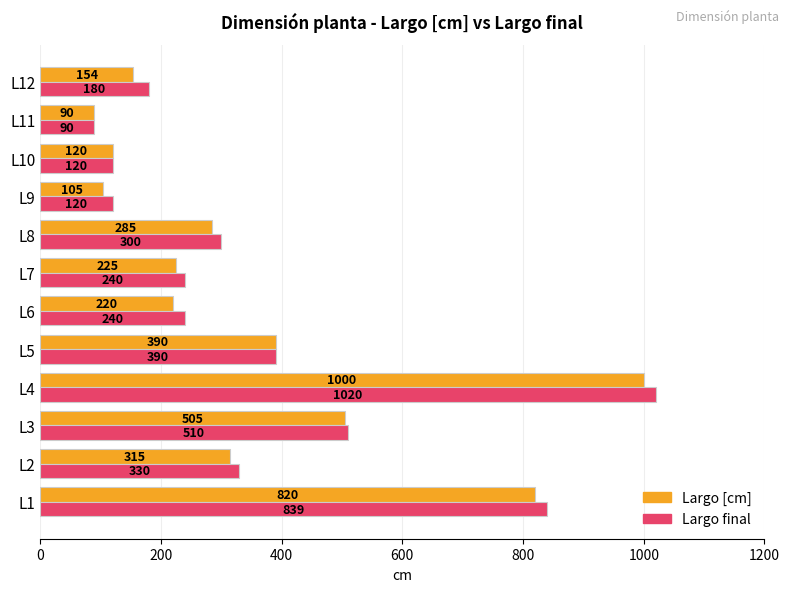

What value does the Largo final series have at L12, to the nearest 50?

200